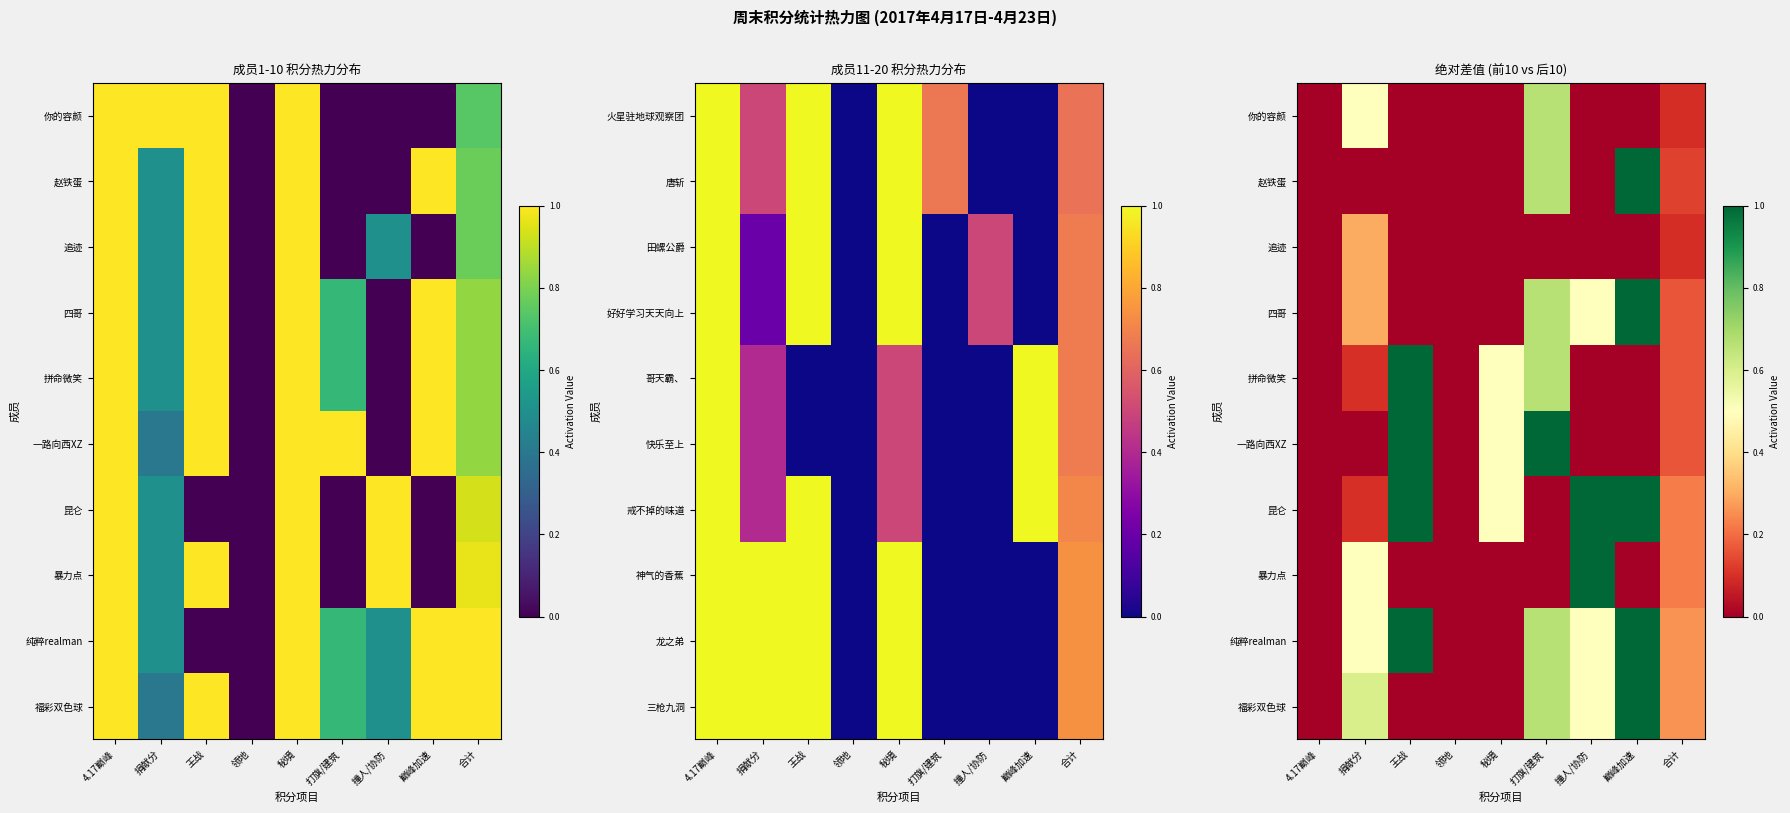

True or false: 赵铁蛋 has a value of -0.5 at 领地.

False